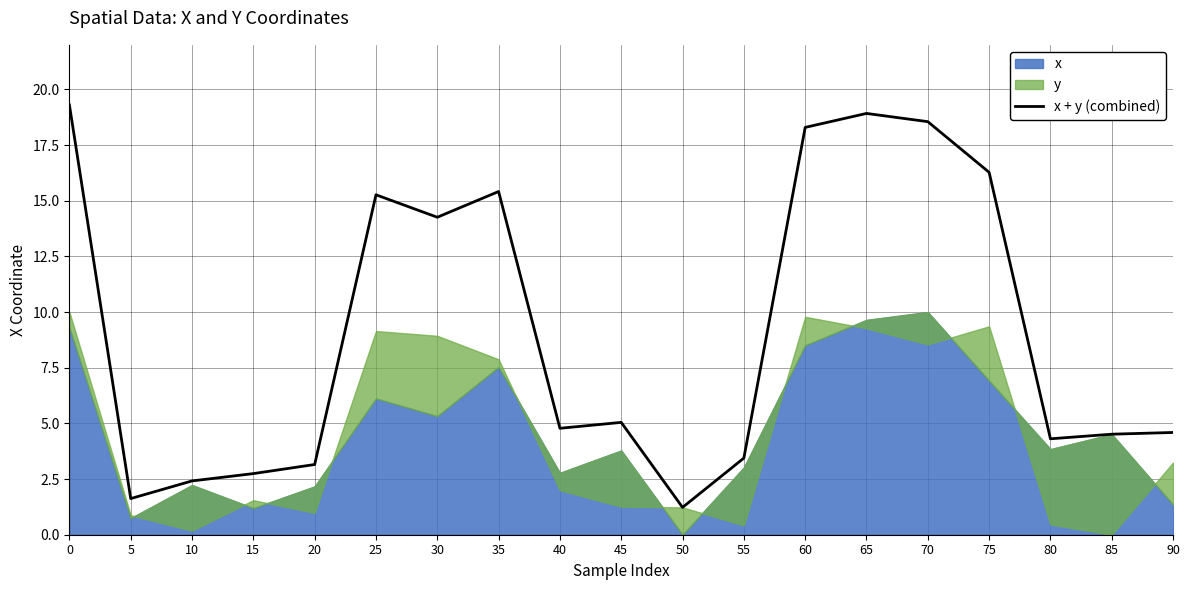

Where is the first local minimum?

5